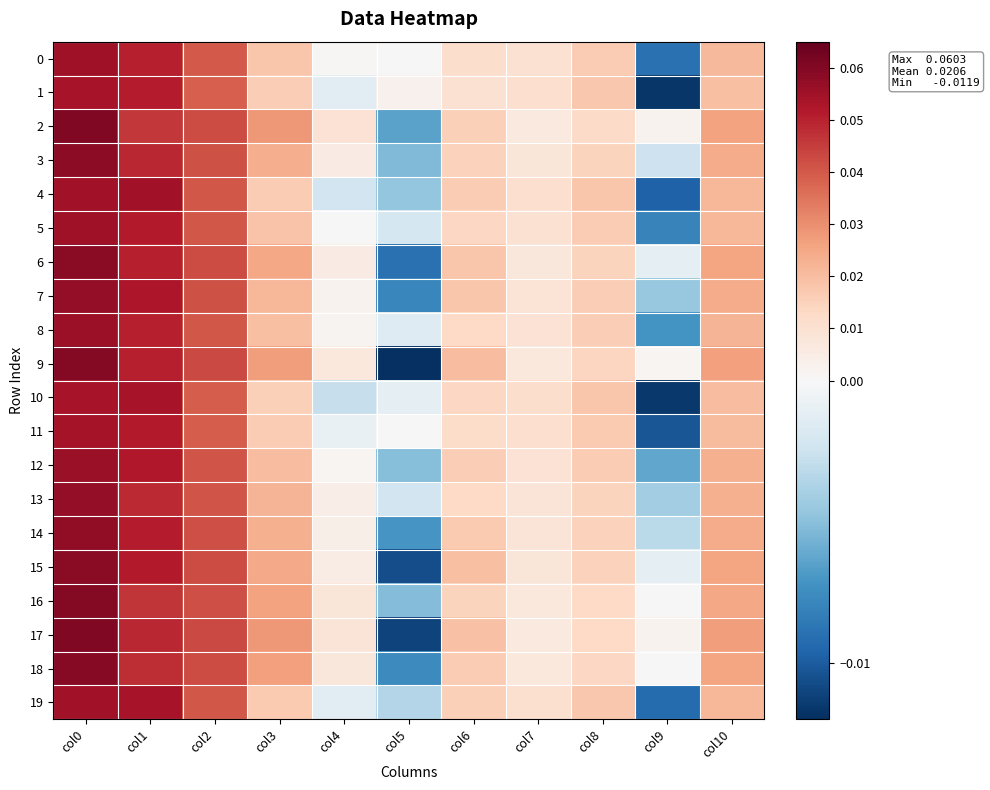

Reading left to right, transcribe all the data shown in this chart.

0: col0=0.1	col1=0.1	col2=0.0	col3=0.0	col4=0.0	col5=0.0	col6=0.0	col7=0.0	col8=0.0	col9=-0.0	col10=0.0
1: col0=0.1	col1=0.1	col2=0.0	col3=0.0	col4=-0.0	col5=0.0	col6=0.0	col7=0.0	col8=0.0	col9=-0.0	col10=0.0
2: col0=0.1	col1=0.0	col2=0.0	col3=0.0	col4=0.0	col5=-0.0	col6=0.0	col7=0.0	col8=0.0	col9=0.0	col10=0.0
3: col0=0.1	col1=0.0	col2=0.0	col3=0.0	col4=0.0	col5=-0.0	col6=0.0	col7=0.0	col8=0.0	col9=-0.0	col10=0.0
4: col0=0.1	col1=0.1	col2=0.0	col3=0.0	col4=-0.0	col5=-0.0	col6=0.0	col7=0.0	col8=0.0	col9=-0.0	col10=0.0
5: col0=0.1	col1=0.1	col2=0.0	col3=0.0	col4=0.0	col5=-0.0	col6=0.0	col7=0.0	col8=0.0	col9=-0.0	col10=0.0
6: col0=0.1	col1=0.1	col2=0.0	col3=0.0	col4=0.0	col5=-0.0	col6=0.0	col7=0.0	col8=0.0	col9=-0.0	col10=0.0
7: col0=0.1	col1=0.1	col2=0.0	col3=0.0	col4=0.0	col5=-0.0	col6=0.0	col7=0.0	col8=0.0	col9=-0.0	col10=0.0
8: col0=0.1	col1=0.1	col2=0.0	col3=0.0	col4=0.0	col5=-0.0	col6=0.0	col7=0.0	col8=0.0	col9=-0.0	col10=0.0
9: col0=0.1	col1=0.1	col2=0.0	col3=0.0	col4=0.0	col5=-0.0	col6=0.0	col7=0.0	col8=0.0	col9=0.0	col10=0.0
10: col0=0.1	col1=0.1	col2=0.0	col3=0.0	col4=-0.0	col5=-0.0	col6=0.0	col7=0.0	col8=0.0	col9=-0.0	col10=0.0
11: col0=0.1	col1=0.1	col2=0.0	col3=0.0	col4=-0.0	col5=0.0	col6=0.0	col7=0.0	col8=0.0	col9=-0.0	col10=0.0
12: col0=0.1	col1=0.1	col2=0.0	col3=0.0	col4=0.0	col5=-0.0	col6=0.0	col7=0.0	col8=0.0	col9=-0.0	col10=0.0
13: col0=0.1	col1=0.0	col2=0.0	col3=0.0	col4=0.0	col5=-0.0	col6=0.0	col7=0.0	col8=0.0	col9=-0.0	col10=0.0
14: col0=0.1	col1=0.1	col2=0.0	col3=0.0	col4=0.0	col5=-0.0	col6=0.0	col7=0.0	col8=0.0	col9=-0.0	col10=0.0
15: col0=0.1	col1=0.1	col2=0.0	col3=0.0	col4=0.0	col5=-0.0	col6=0.0	col7=0.0	col8=0.0	col9=-0.0	col10=0.0
16: col0=0.1	col1=0.0	col2=0.0	col3=0.0	col4=0.0	col5=-0.0	col6=0.0	col7=0.0	col8=0.0	col9=0.0	col10=0.0
17: col0=0.1	col1=0.0	col2=0.0	col3=0.0	col4=0.0	col5=-0.0	col6=0.0	col7=0.0	col8=0.0	col9=0.0	col10=0.0
18: col0=0.1	col1=0.0	col2=0.0	col3=0.0	col4=0.0	col5=-0.0	col6=0.0	col7=0.0	col8=0.0	col9=0.0	col10=0.0
19: col0=0.1	col1=0.1	col2=0.0	col3=0.0	col4=-0.0	col5=-0.0	col6=0.0	col7=0.0	col8=0.0	col9=-0.0	col10=0.0